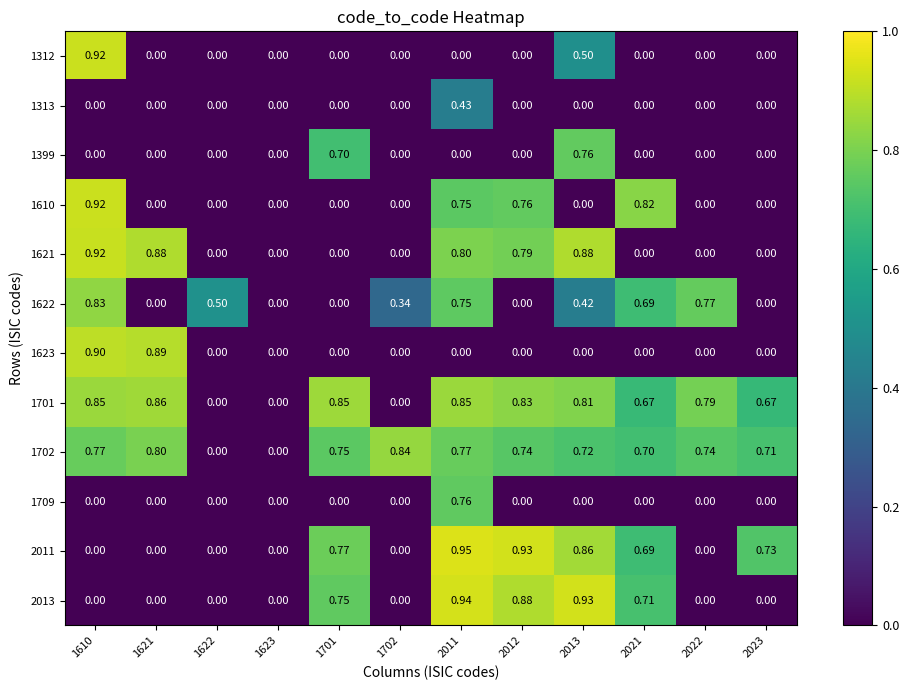

Which series has the largest total across all categories?

1702